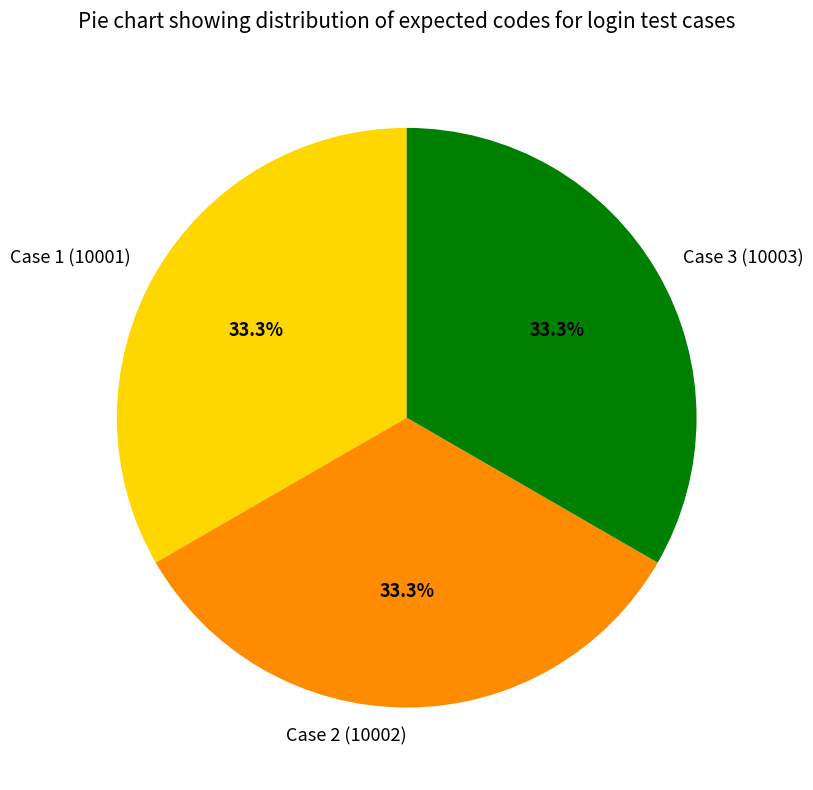

Do Case 1 (10001) and Case 3 (10003) together represent more than half of the pie?

Yes